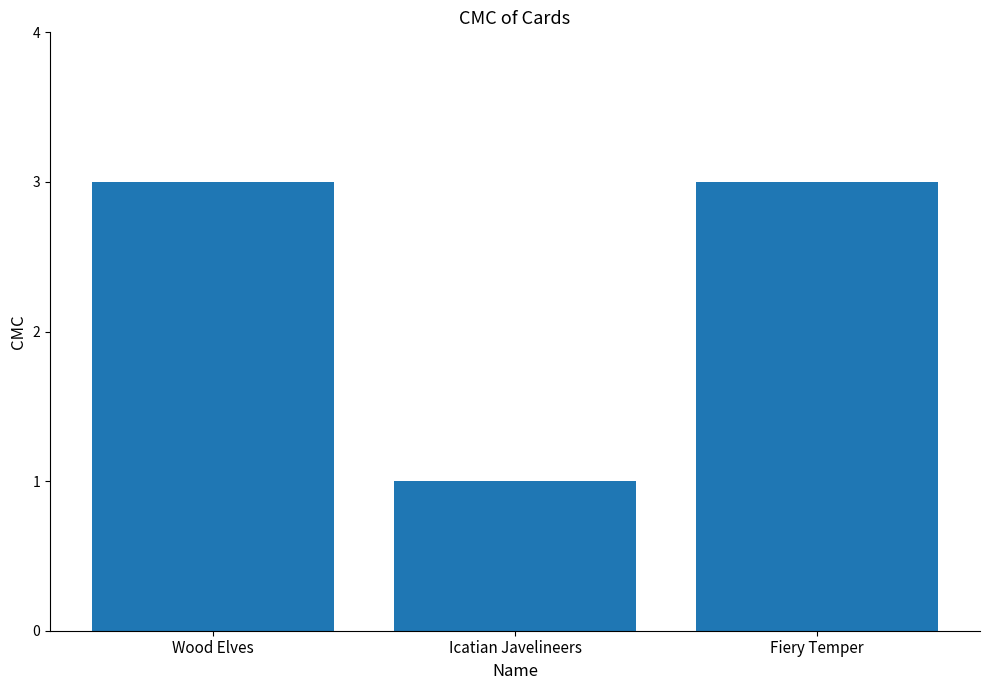

What is the average value?

2